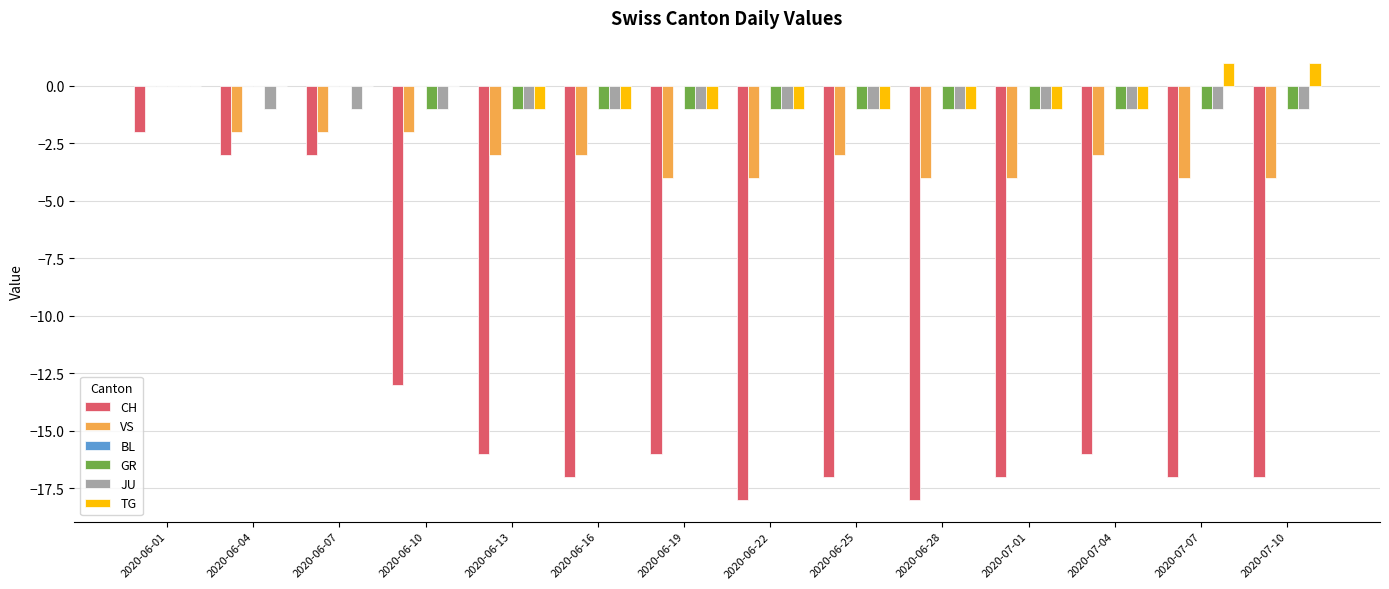

Between 2020-06-28 and 2020-07-10, which series saw the biggest shift?

TG